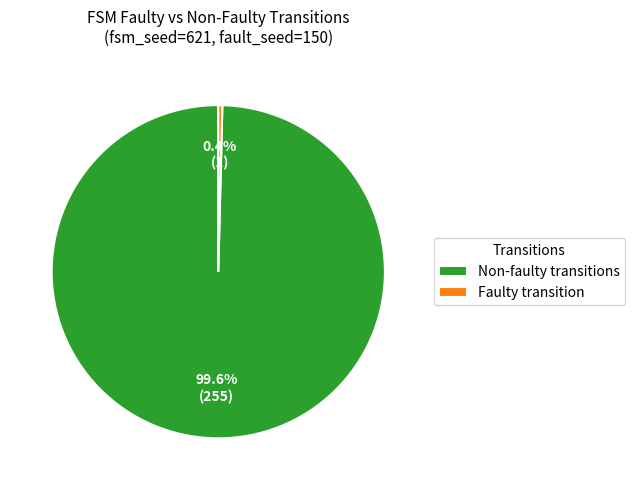

Which slice is the smallest?

Faulty transition